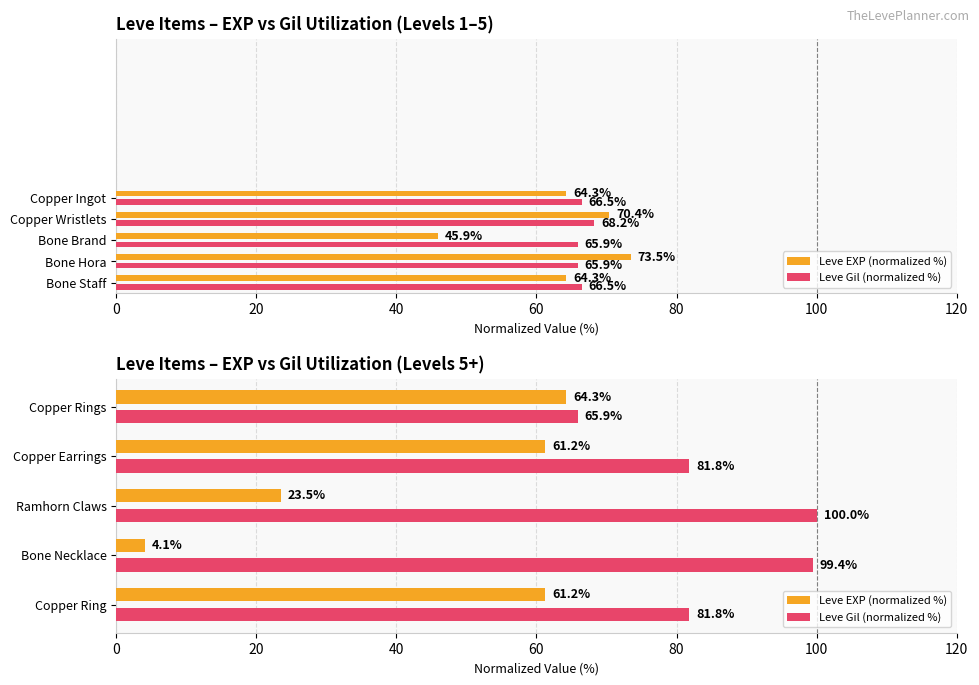

At Ramhorn Claws, list the series in order from largest to smallest.

Leve Gil (normalized %), Leve EXP (normalized %)